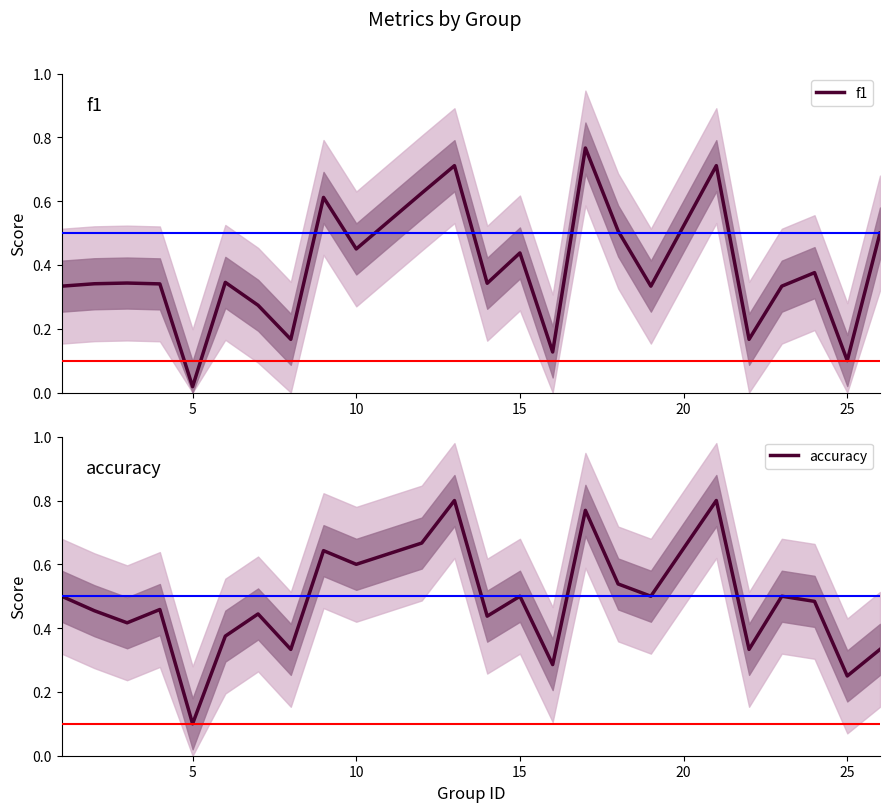

At which label is f1 closest to 0?

5